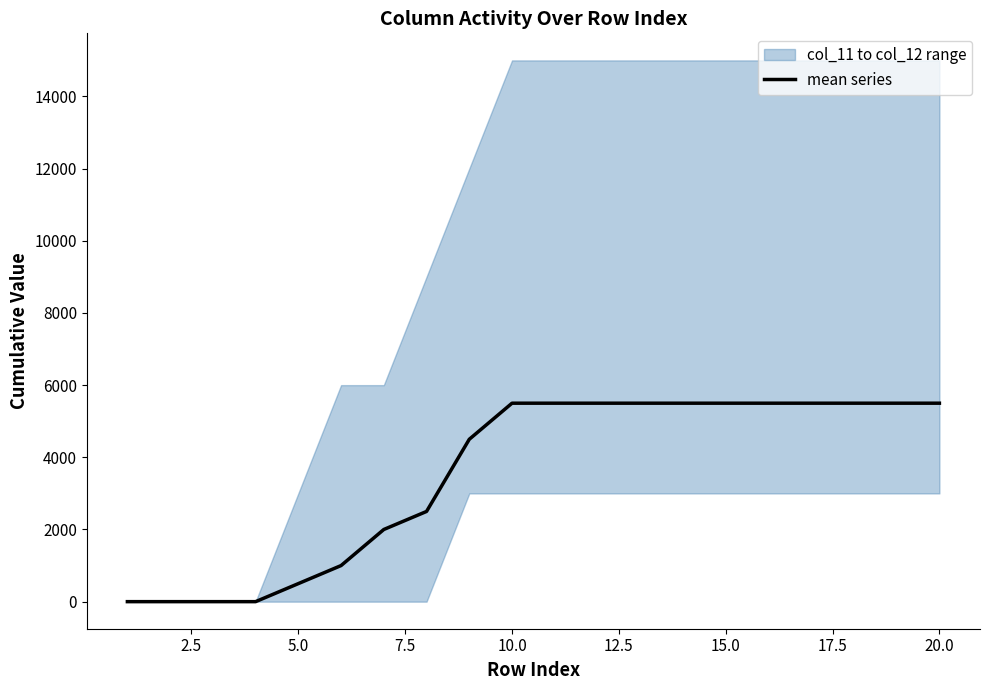

The chart shows a value of 3401.8 at 18. True or false?

False